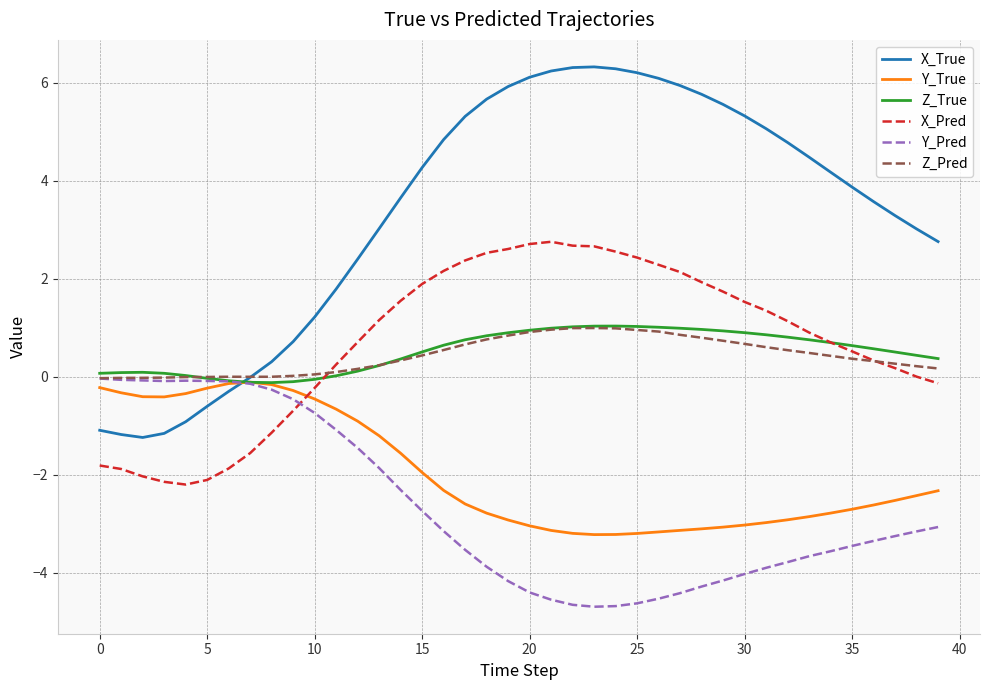

In X_Pred, how many points are lower than both neighbors (excluding endpoints)?

1